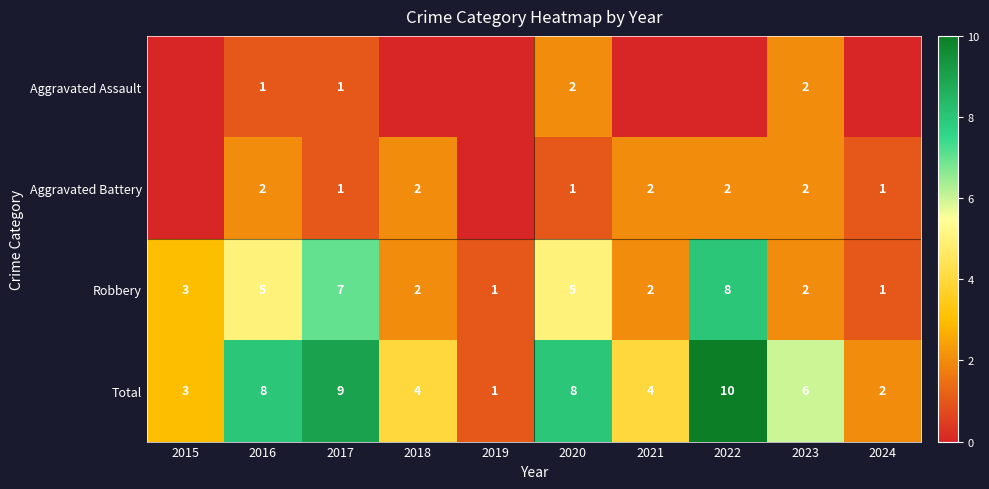

What is the difference between the highest and lowest values at 2016?

7